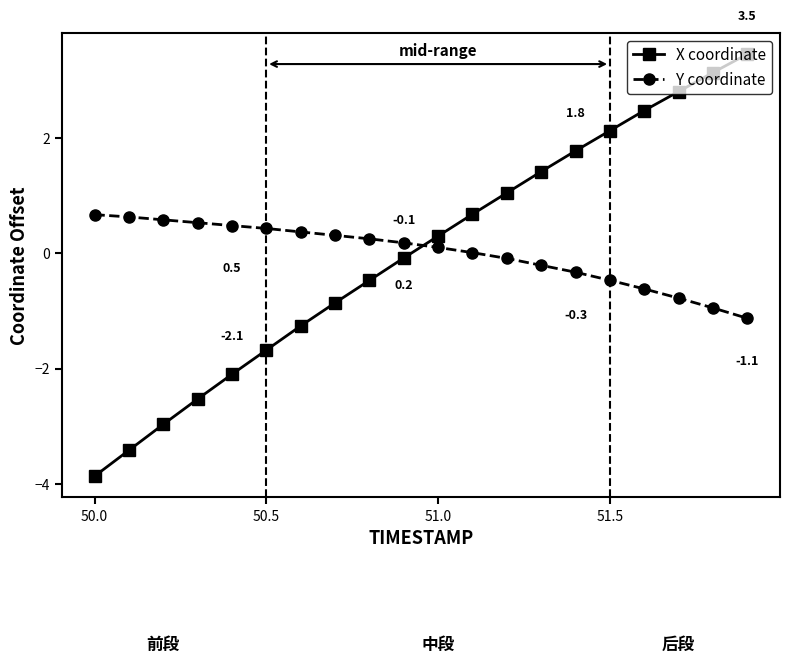

Does the chart have visible grid lines?

No